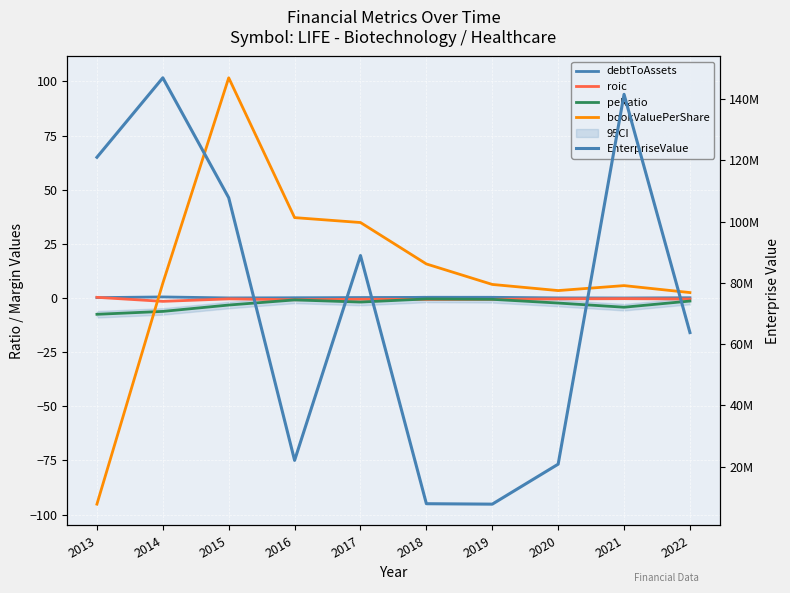

Which has a higher value, 2015 or 2021?

2015